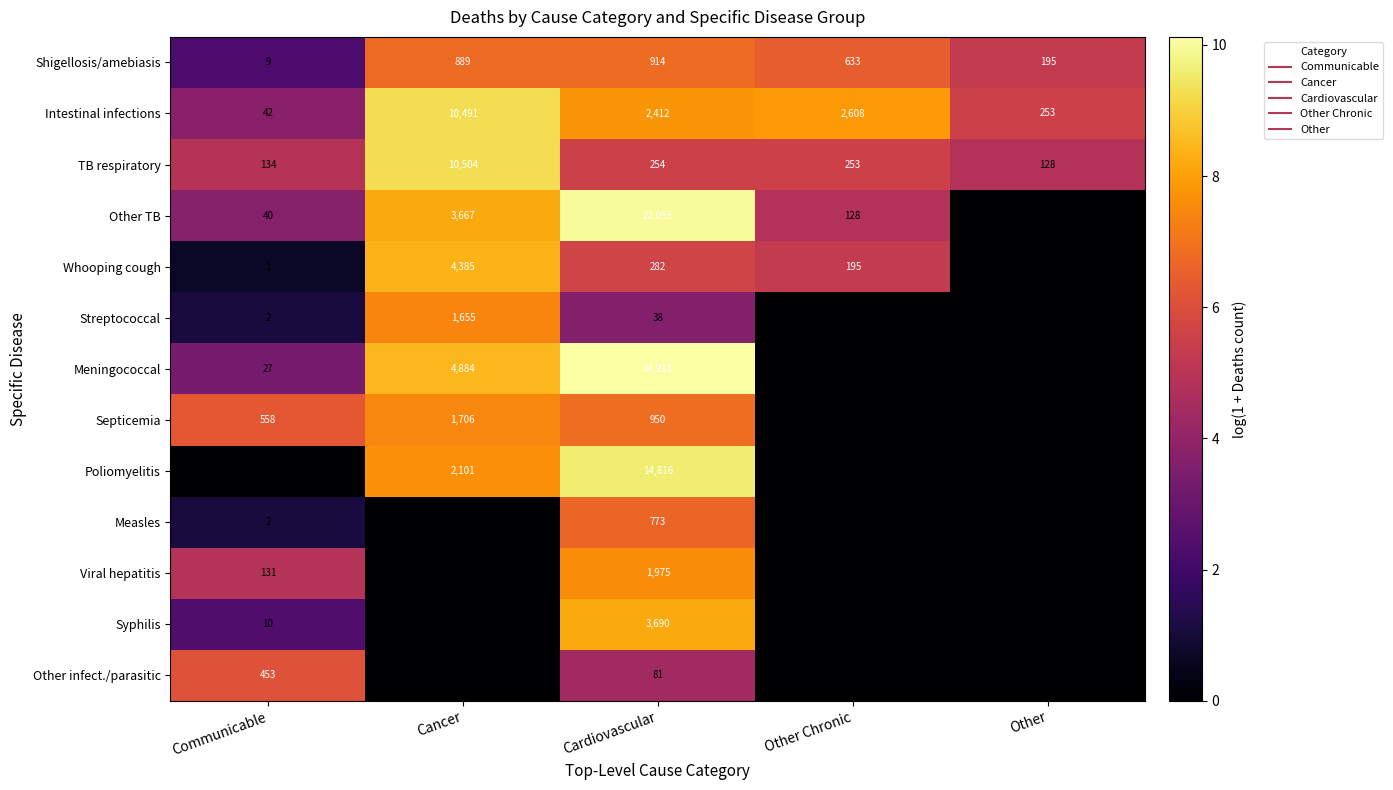

At Cancer, list the series in order from smallest to largest.

Measles, Viral hepatitis, Syphilis, Other infect./parasitic, Shigellosis/amebiasis, Streptococcal, Septicemia, Poliomyelitis, Other TB, Whooping cough, Meningococcal, Intestinal infections, TB respiratory